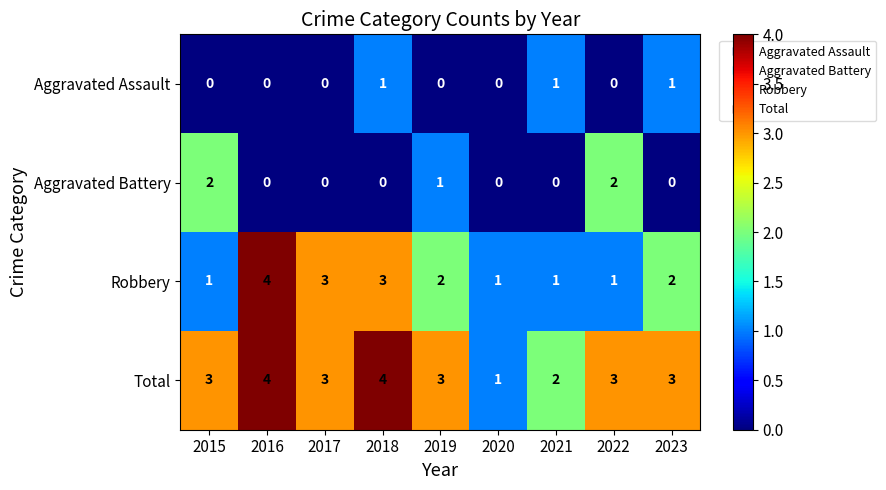

What is the average value of the Total series?

3